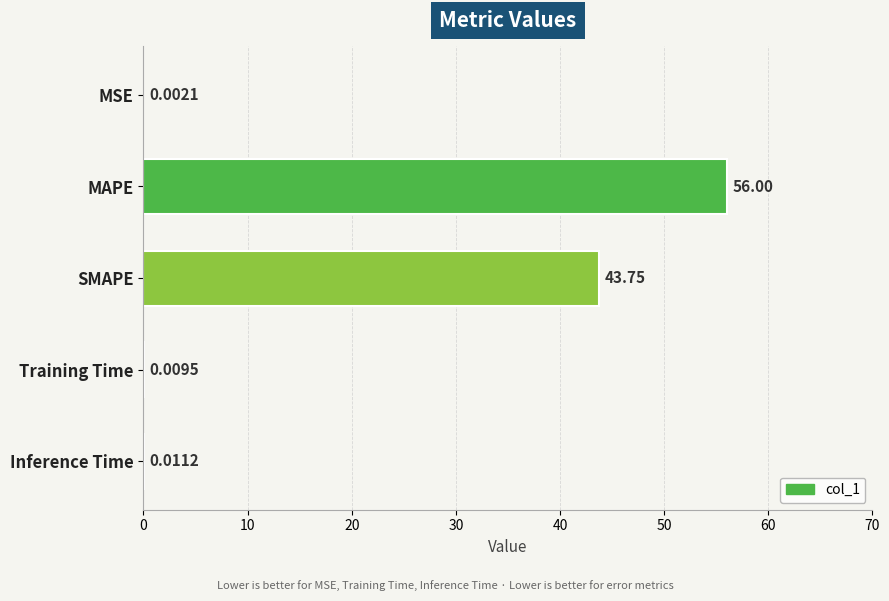

What is the sum of the values at SMAPE and Training Time?

43.8